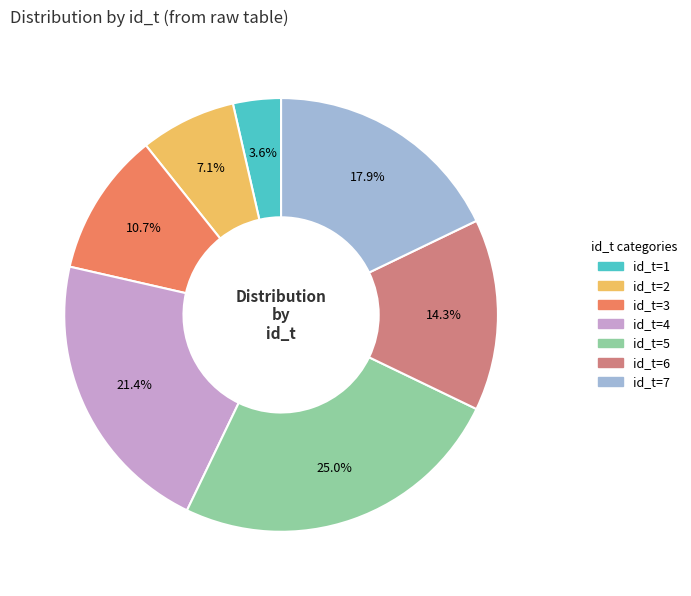

To the nearest percent, what is the difference between the id_t=3 and id_t=2 slice percentages?

4%